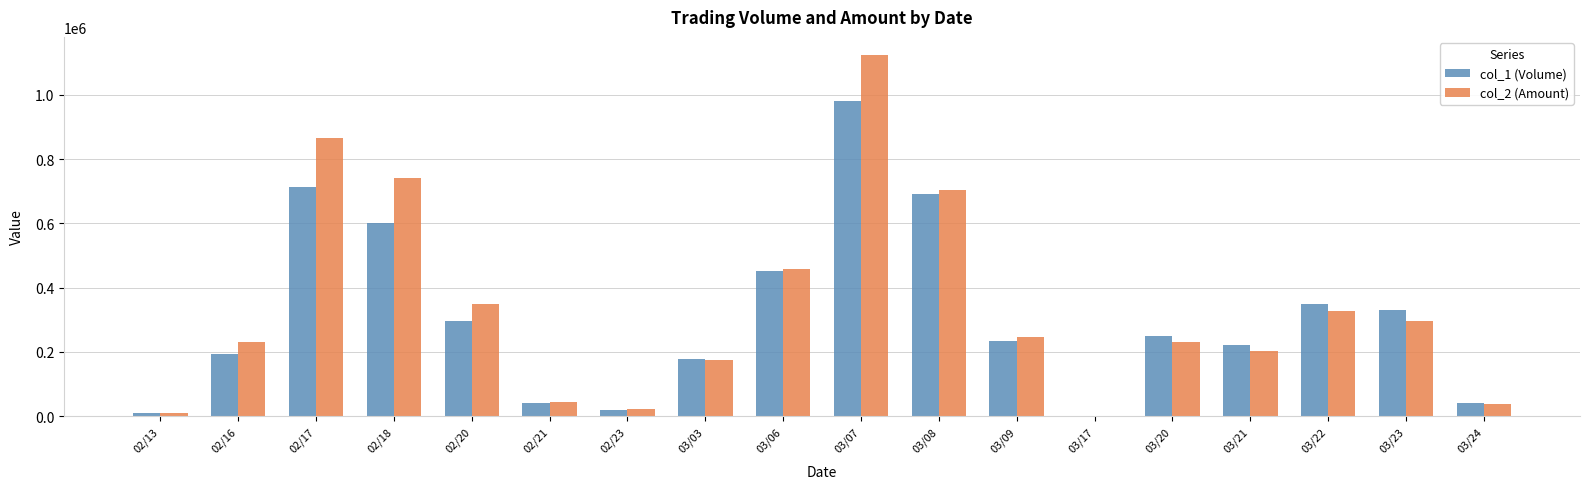

At which label does col_2 (Amount) first exceed 245680?

02/17